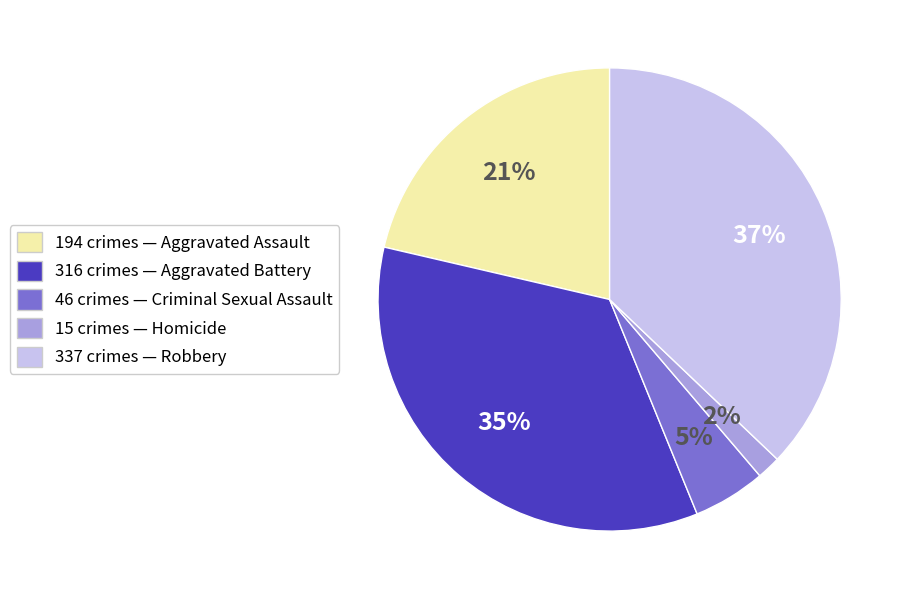

To the nearest percent, what is the difference between the largest and smallest slice percentages?

35%